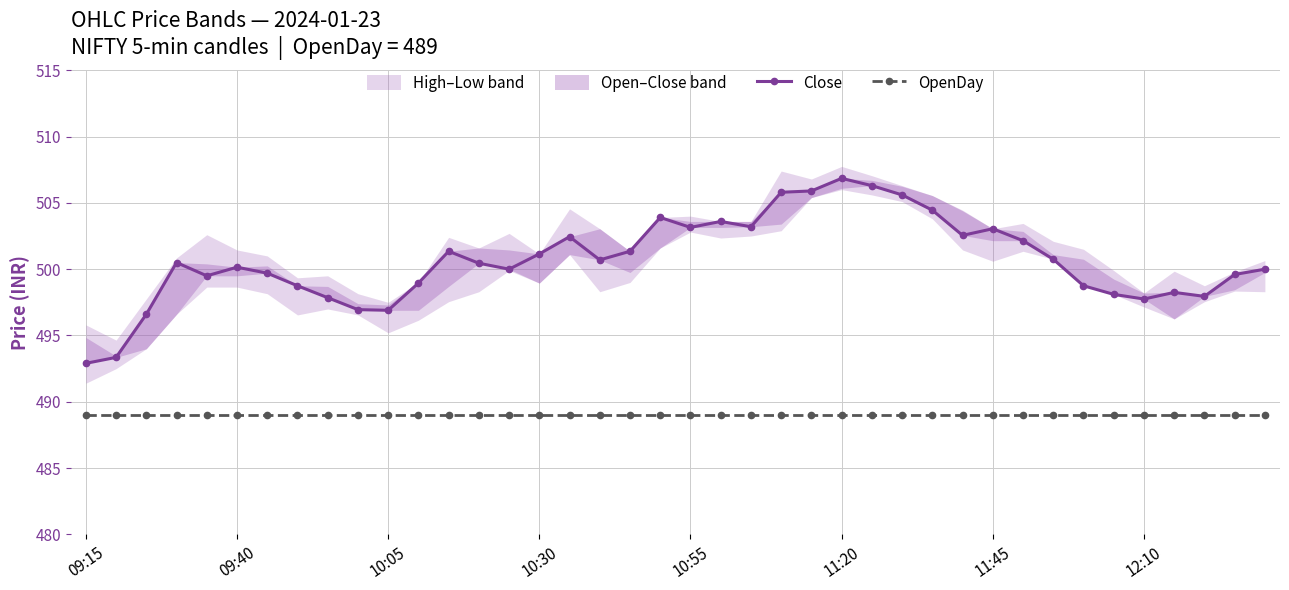

True or false: OpenDay and Close cross at least once.

False